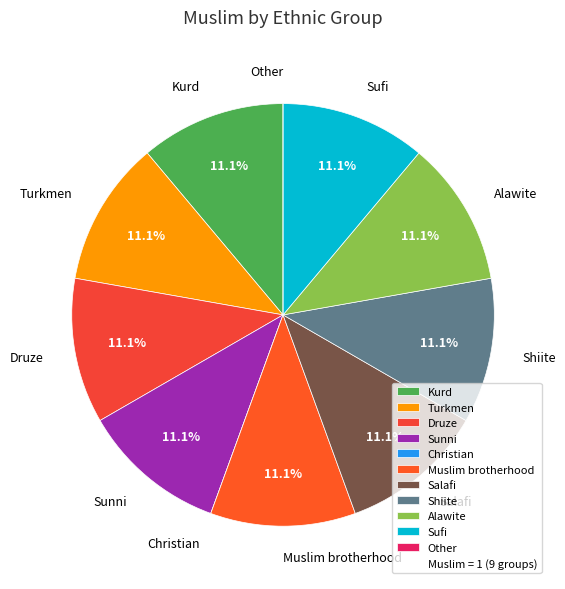

Is the sum of Shiite and Sunni greater than half?

No